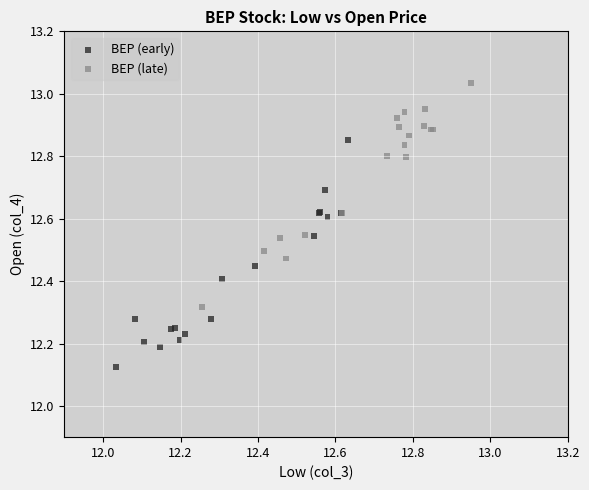

What are all the series names shown in the legend?

BEP (early), BEP (late)